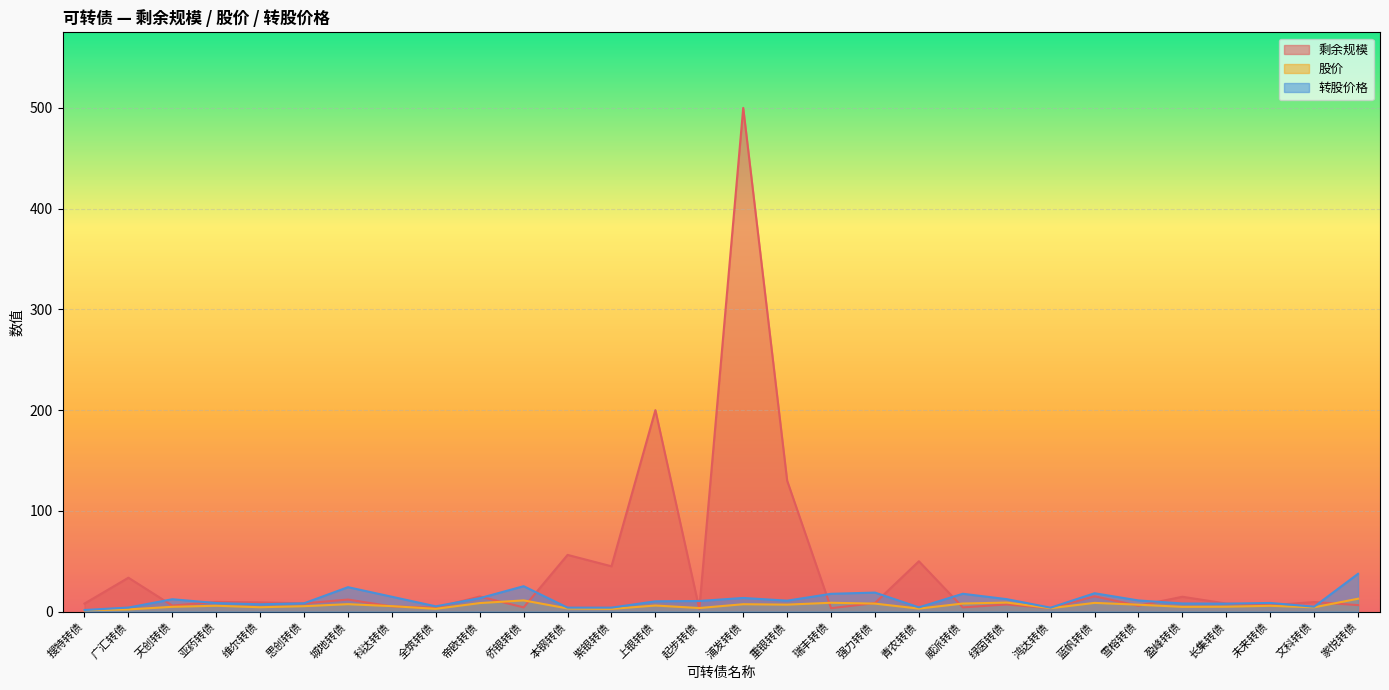

Reading left to right, extract all data points from this chart.

剩余规模: 搜特转债=8.0	广汇转债=33.7	天创转债=6.0	亚药转债=9.6	维尔转债=9.2	思创转债=8.2	城地转债=12.0	科达转债=5.2	全筑转债=3.8	帝欧转债=15.0	侨银转债=4.2	本钢转债=56.3	紫银转债=45.0	上银转债=200.0	起步转债=2.7	浦发转债=500.0	重银转债=130.0	瑞丰转债=3.4	强力转债=8.5	青农转债=50.0	威派转债=4.2	绿茵转债=7.1	鸿达转债=3.4	蓝帆转债=15.2	雪榕转债=5.8	盈峰转债=14.8	长集转债=8.0	未来转债=6.3	文科转债=9.5	家悦转债=6.4
股价: 搜特转债=1.4	广汇转债=2.2	天创转债=4.8	亚药转债=5.8	维尔转债=4.3	思创转债=5.4	城地转债=7.4	科达转债=5.4	全筑转债=2.8	帝欧转债=8.5	侨银转债=11.1	本钢转债=3.2	紫银转债=2.7	上银转债=6.0	起步转债=3.6	浦发转债=7.3	重银转债=6.9	瑞丰转债=8.8	强力转债=8.0	青农转债=3.0	威派转债=8.0	绿茵转债=9.0	鸿达转债=3.4	蓝帆转债=8.7	雪榕转债=6.9	盈峰转债=4.7	长集转债=4.9	未来转债=5.8	文科转债=4.3	家悦转债=12.8
转股价格: 搜特转债=1.6	广汇转债=4.0	天创转债=12.3	亚药转债=8.5	维尔转债=7.3	思创转债=8.3	城地转债=24.3	科达转债=14.8	全筑转债=5.2	帝欧转债=13.3	侨银转债=25.2	本钢转债=4.0	紫银转债=4.0	上银转债=10.2	起步转债=10.6	浦发转债=13.6	重银转债=10.9	瑞丰转债=17.7	强力转债=18.9	青农转债=4.2	威派转债=17.7	绿茵转债=12.4	鸿达转债=3.9	蓝帆转债=18.2	雪榕转债=11.1	盈峰转债=8.1	长集转债=7.9	未来转债=8.6	文科转债=4.9	家悦转债=37.5